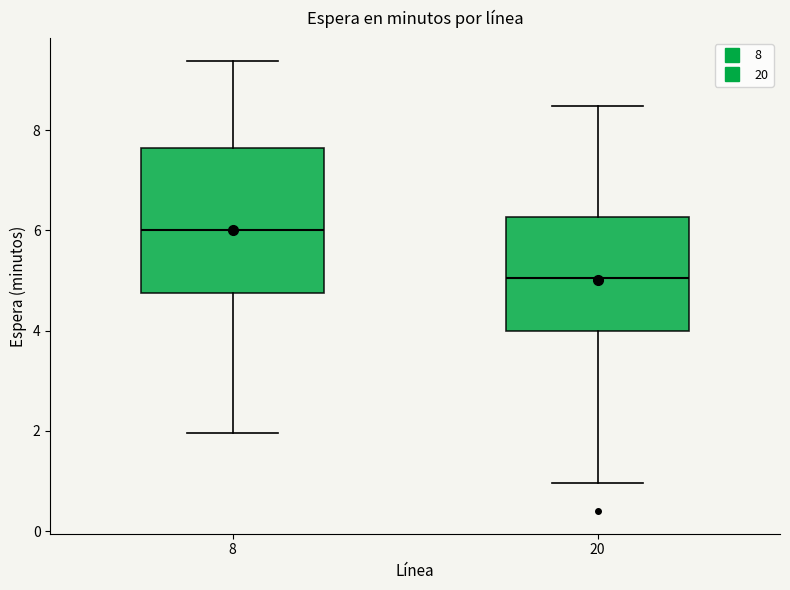

Reading left to right, read every box against the y-axis: the position of its median line, the range the box covers, and the ends of its whiskers. The values are not printed on the chart, so give them approximately, as read against the axis.

8: median 6.0, box 4.8 to 7.6, whiskers 2.0 to 9.4
20: median 5.0, box 4.0 to 6.2, whiskers 1.0 to 8.4